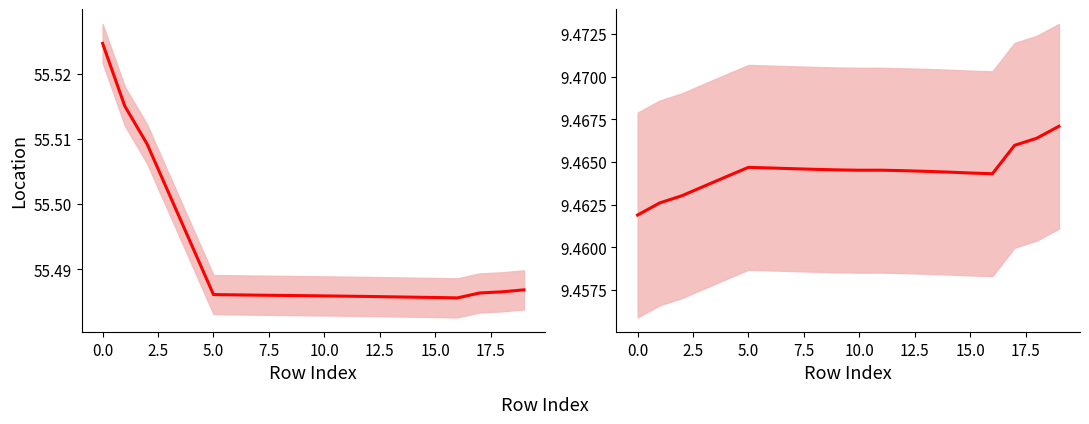

What position from the left is 11?

12